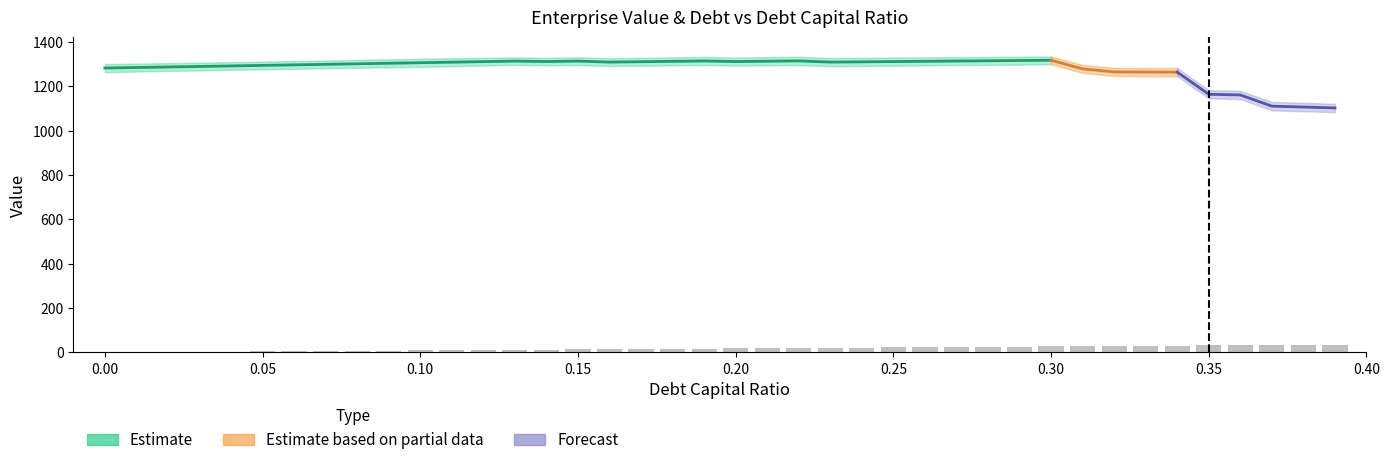

Reading left to right, transcribe all the data shown in this chart.

enterprise_value: 1281.9	1284.2	1286.6	1288.9	1291.3	1293.7	1296.1	1298.5	1300.9	1303.4	1305.8	1308.2	1310.7	1313.2	1311.1	1313.2	1308.6	1310.3	1312.0	1313.8	1311.1	1312.6	1314.1	1308.6	1309.8	1311.0	1312.2	1313.4	1314.6	1315.8	1317.0	1278.0	1264.4	1263.9	1263.3	1163.5	1160.5	1110.0	1106.0	1102.0
enterprise_value_upper: 1300.0	1302.0	1304.0	1306.0	1308.5	1311.0	1313.5	1316.0	1318.5	1321.0	1323.5	1326.0	1328.0	1330.0	1328.0	1330.5	1326.0	1328.0	1330.0	1332.0	1329.0	1331.0	1333.0	1327.0	1328.0	1329.0	1330.0	1331.0	1332.0	1333.0	1334.0	1296.0	1283.0	1282.0	1282.0	1182.0	1179.0	1129.0	1125.0	1121.0
enterprise_value_lower: 1263.0	1266.0	1269.0	1271.0	1274.0	1276.0	1278.0	1281.0	1283.0	1285.0	1287.0	1290.0	1293.0	1296.0	1294.0	1295.0	1291.0	1292.0	1294.0	1295.0	1293.0	1294.0	1295.0	1290.0	1291.0	1292.0	1294.0	1295.0	1296.0	1297.0	1299.0	1260.0	1246.0	1245.0	1245.0	1145.0	1142.0	1091.0	1087.0	1083.0
debt: 0.0	13.3	26.7	40.0	53.3	66.6	80.0	93.3	106.6	119.9	133.3	146.6	159.9	173.2	186.6	199.9	213.2	226.5	239.9	253.2	266.5	279.8	293.2	306.5	319.8	333.1	346.5	359.8	373.1	386.5	399.8	413.1	426.4	439.8	453.1	466.4	479.7	493.1	506.4	519.7
interest_expense: 0.0	0.3	0.6	0.9	1.2	1.4	1.7	2.0	2.3	2.6	2.9	3.2	3.5	3.8	4.4	4.7	5.4	5.8	6.1	6.4	7.1	7.4	7.8	8.6	8.9	9.3	9.7	10.1	10.4	10.8	11.2	14.2	15.6	16.1	16.6	24.7	25.4	30.2	31.0	31.8